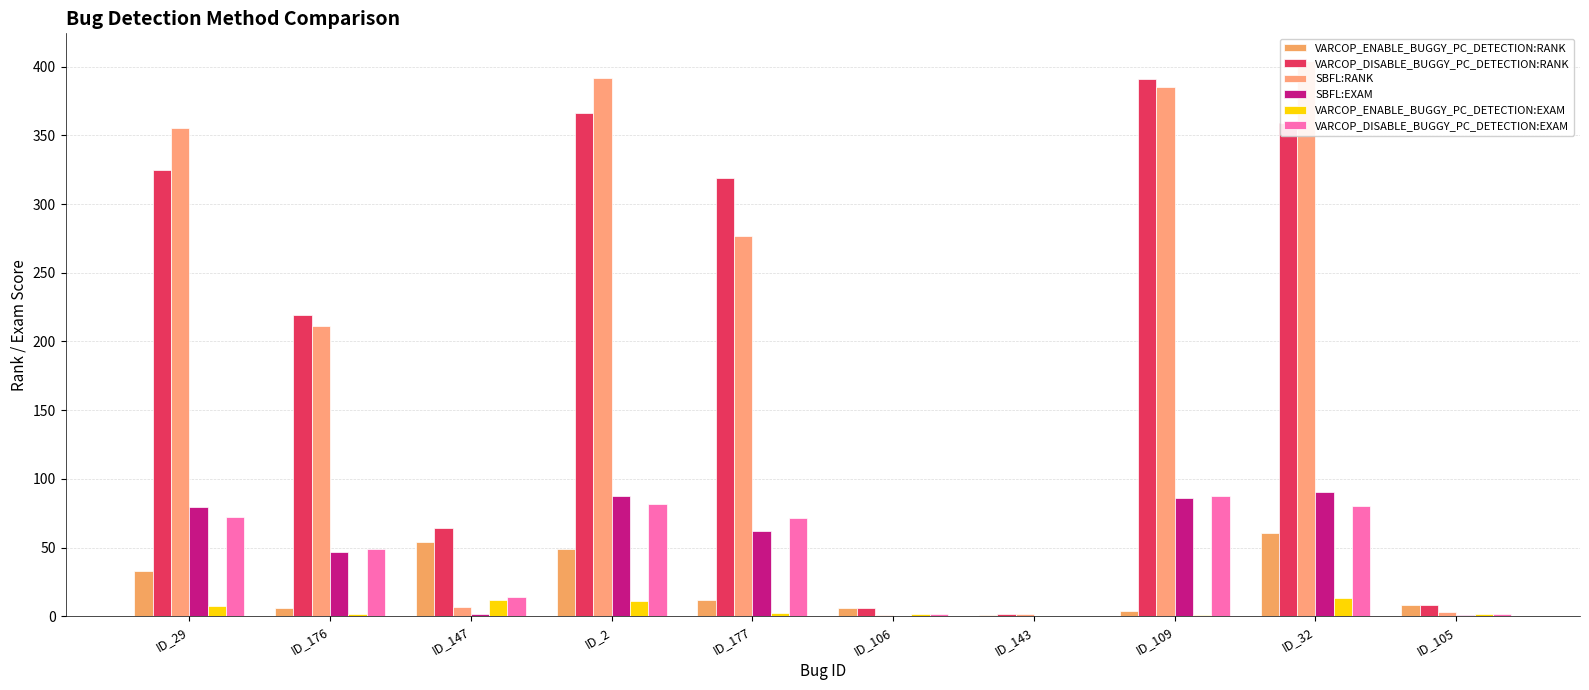

At ID_106, list the series in order from smallest to largest.

SBFL:EXAM, SBFL:RANK, VARCOP_ENABLE_BUGGY_PC_DETECTION:EXAM, VARCOP_DISABLE_BUGGY_PC_DETECTION:EXAM, VARCOP_ENABLE_BUGGY_PC_DETECTION:RANK, VARCOP_DISABLE_BUGGY_PC_DETECTION:RANK